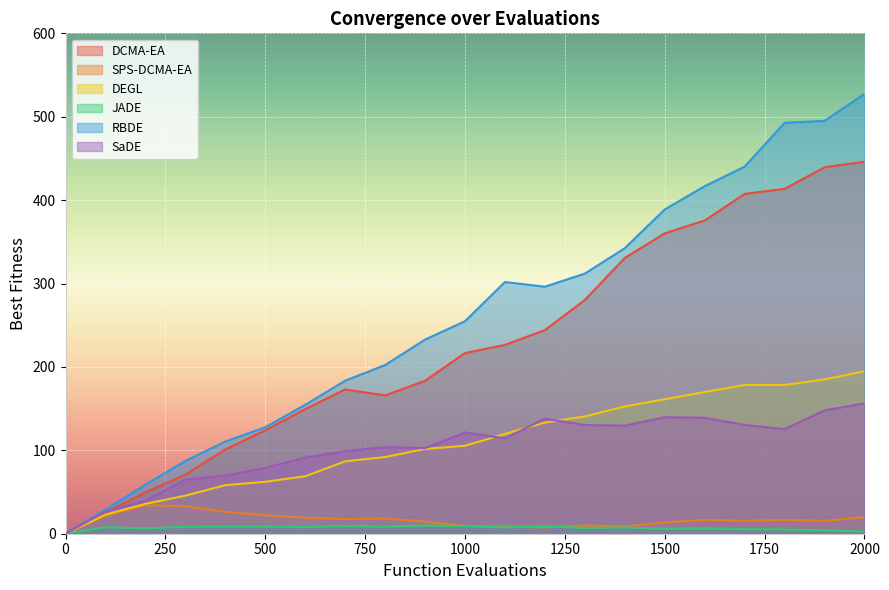

What is the sum of all SPS-DCMA-EA values?

348.7